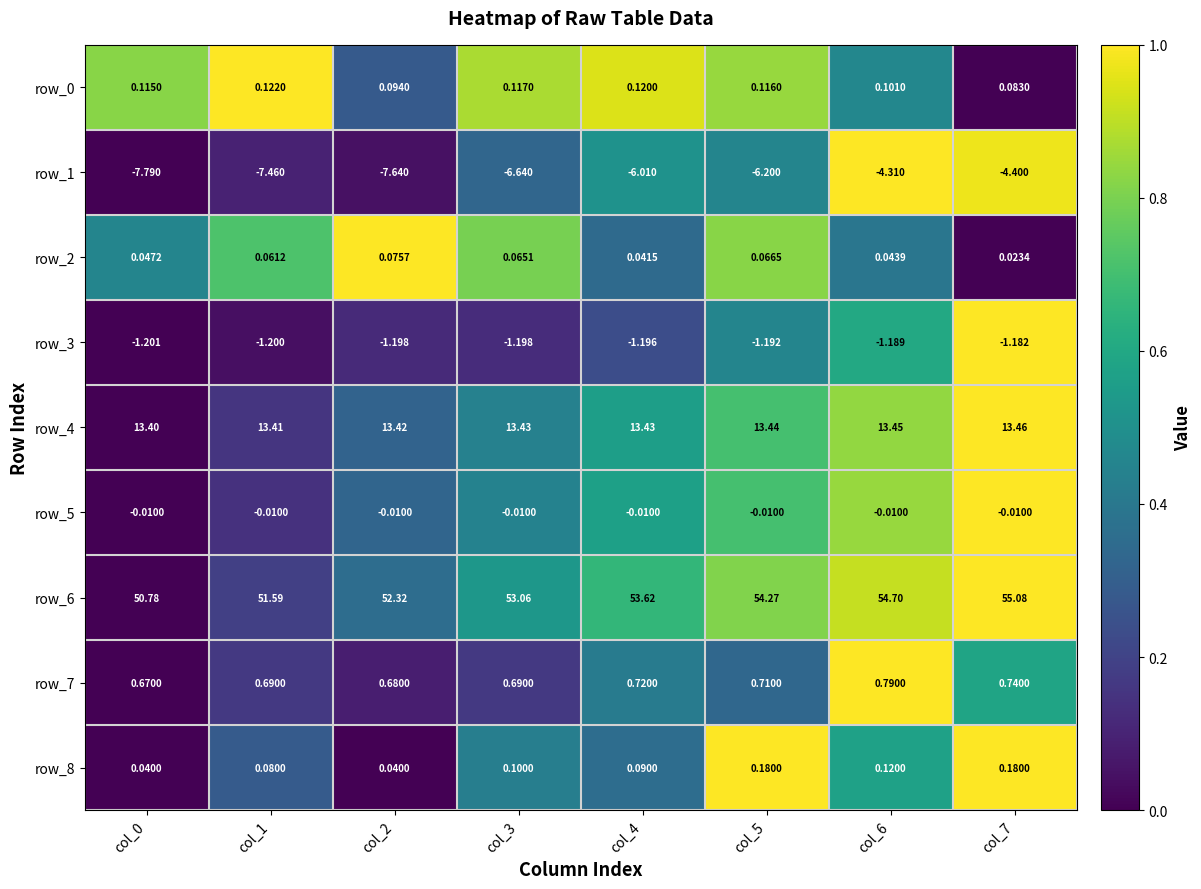

Is the value of row_1 at col_1 greater than the value of row_2 at col_5?

No